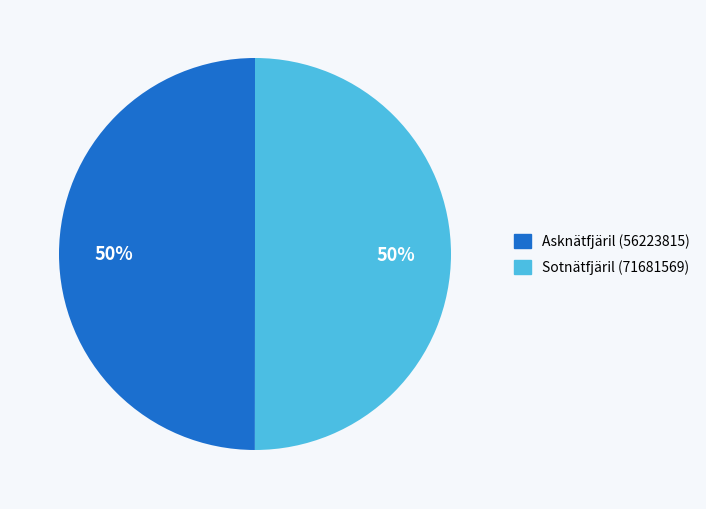

To the nearest percent, what is the average slice percentage?

50%